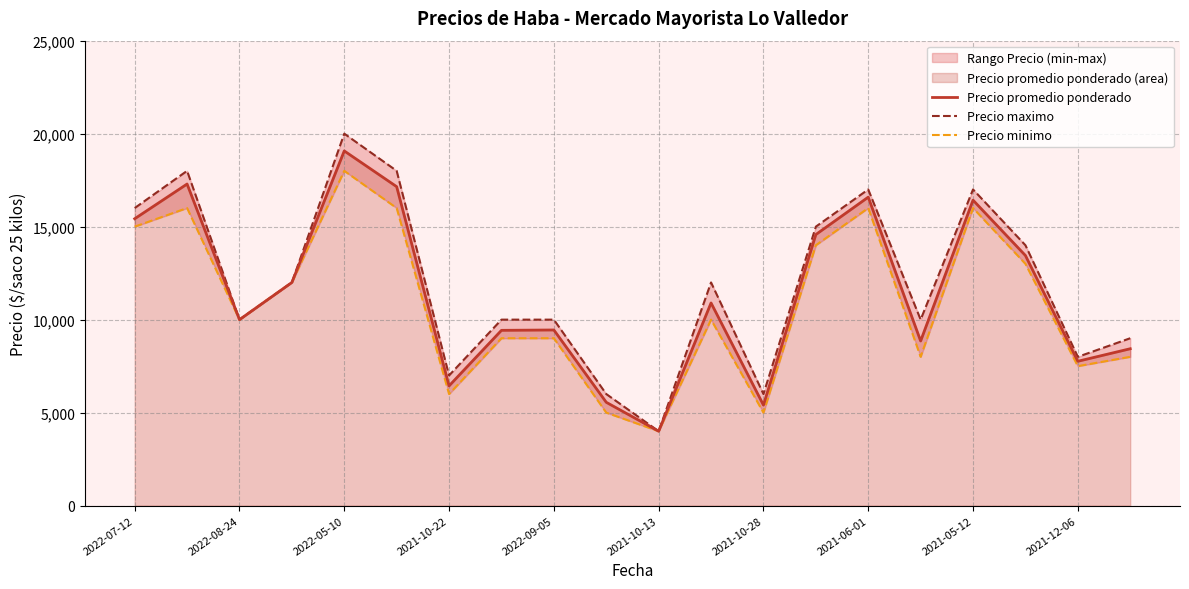

True or false: Precio minimo has more than 0 points higher than both neighbors.

True